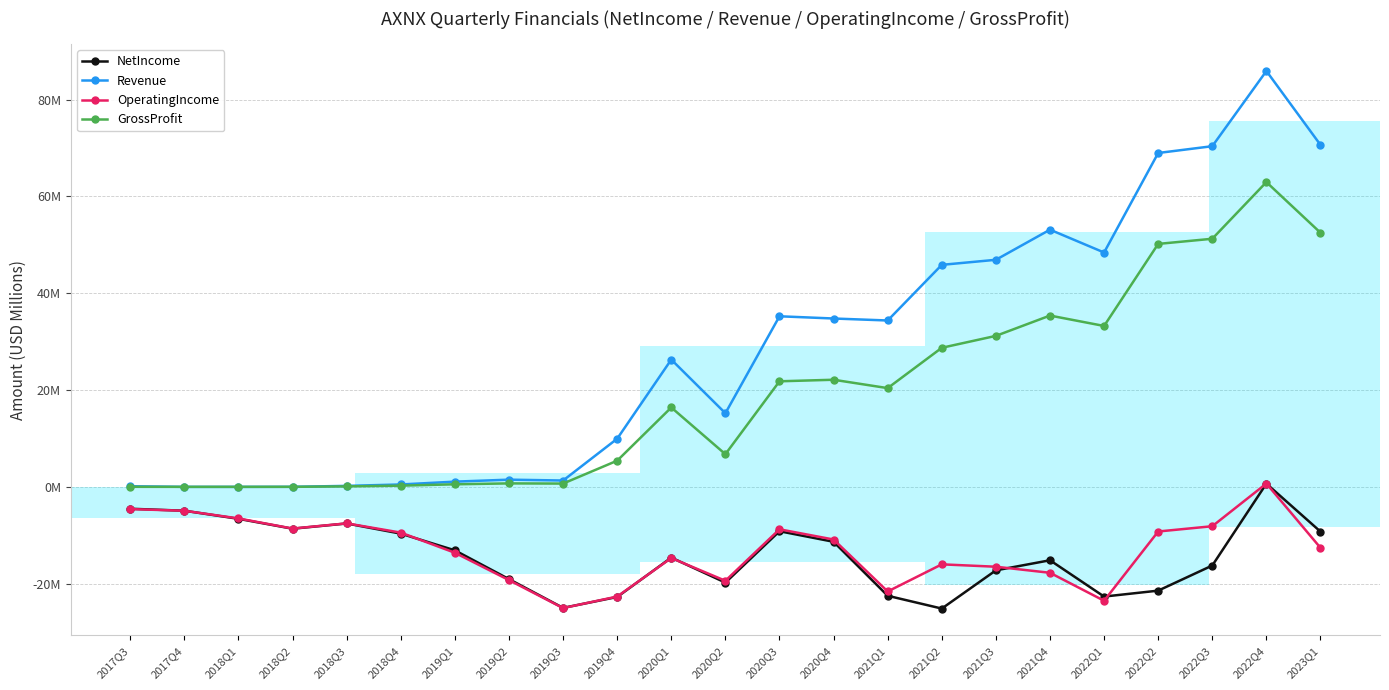

What is the average value of the NetIncome series?

-14.2